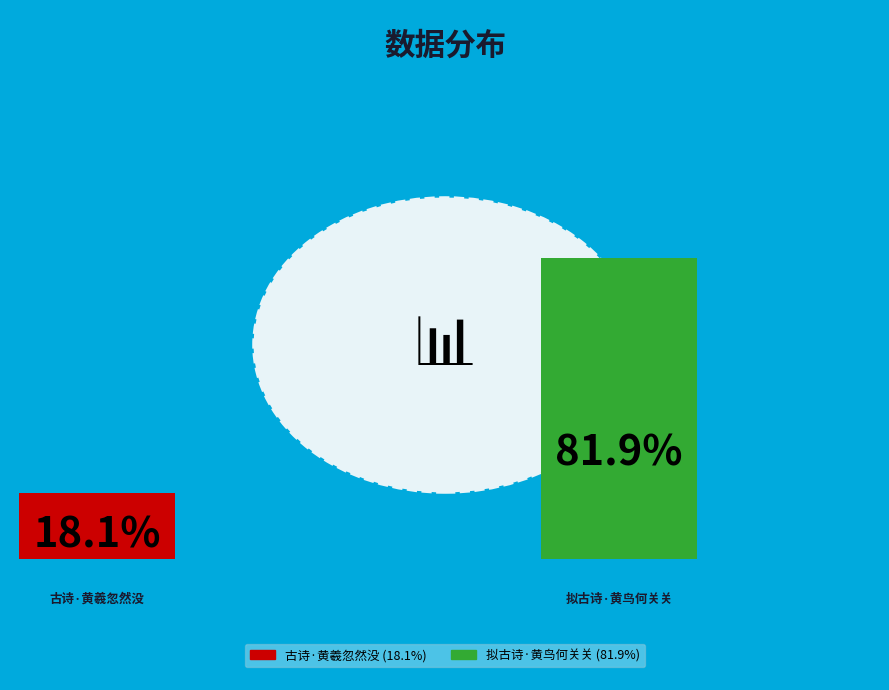

What portion of the pie excludes 拟古诗·黄鸟何关关?

18.1%